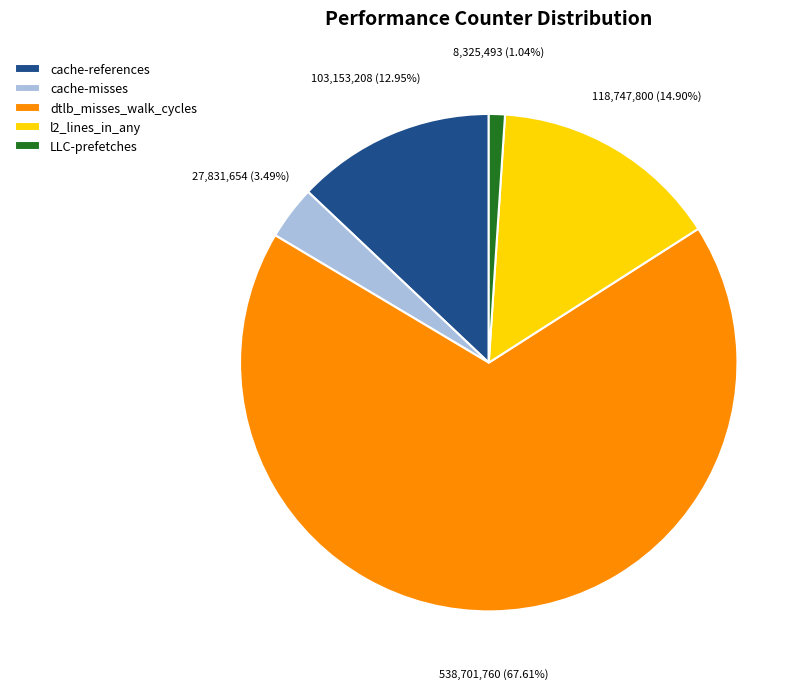

Rank the categories by value from highest to lowest.

dtlb_misses_walk_cycles, l2_lines_in_any, cache-references, cache-misses, LLC-prefetches